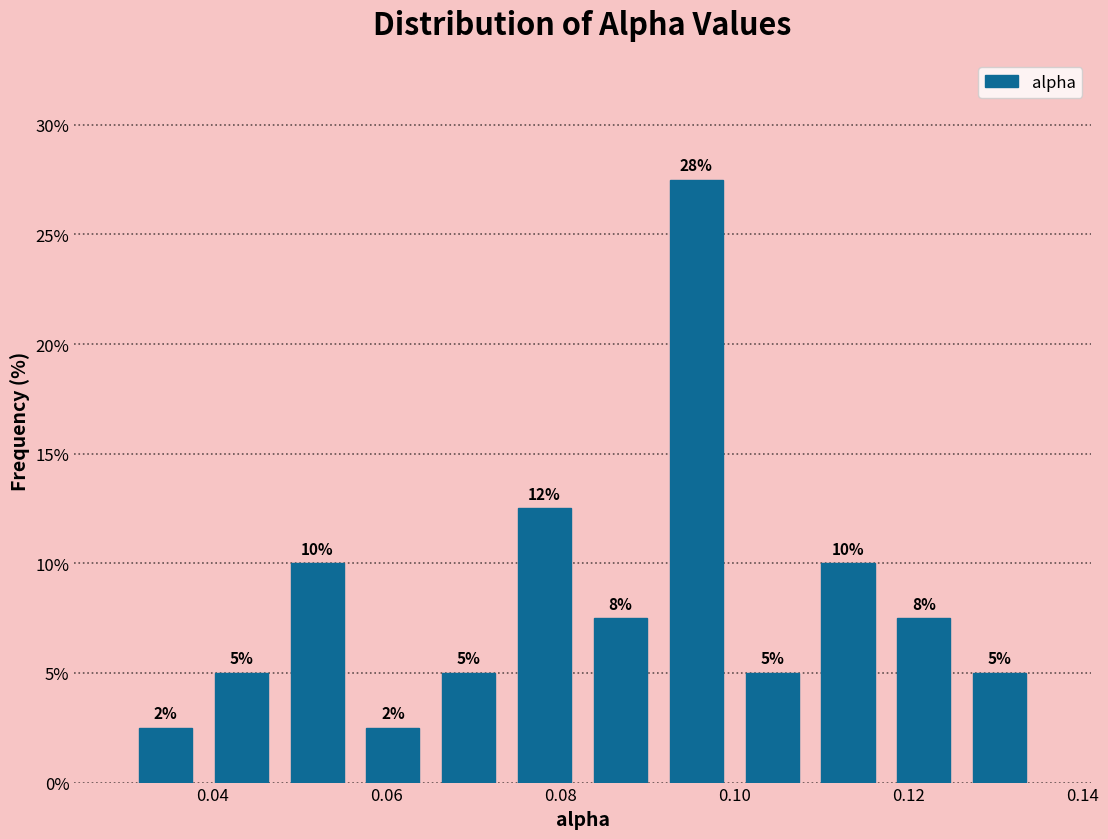

Which range on the x-axis has the tallest bar?

0.092 to 0.100